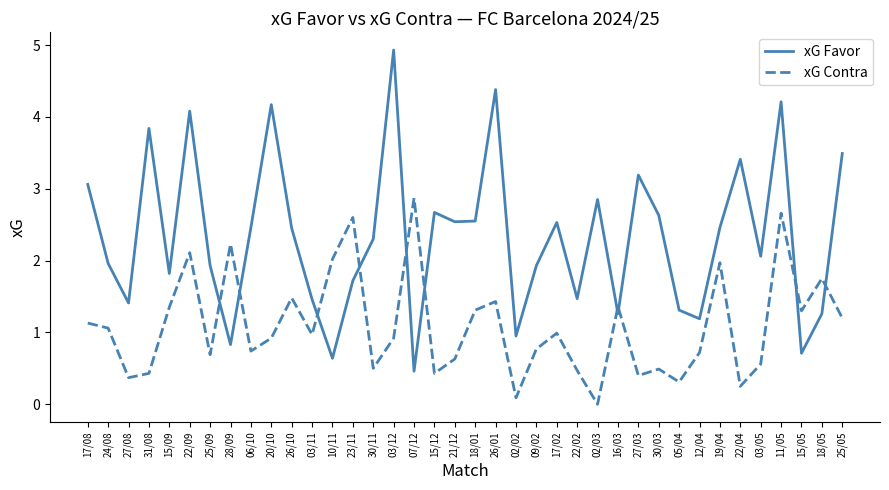

Between which two adjacent categories do xG Contra and xG Favor first intersect?

25/09 and 28/09